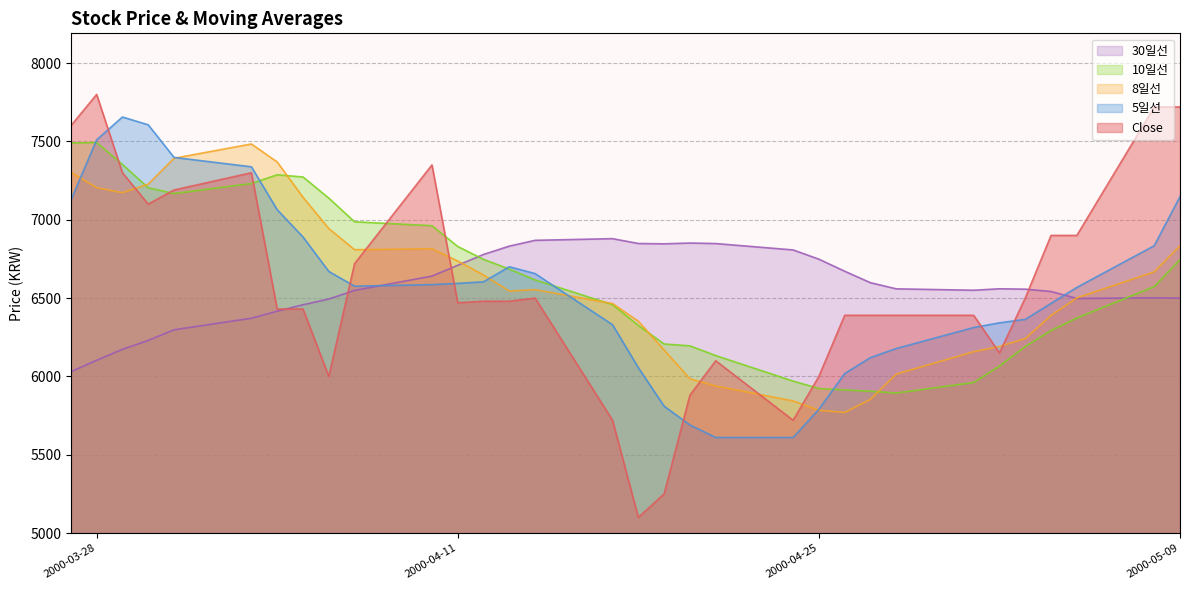

Which series has the largest total across all categories?

10일선